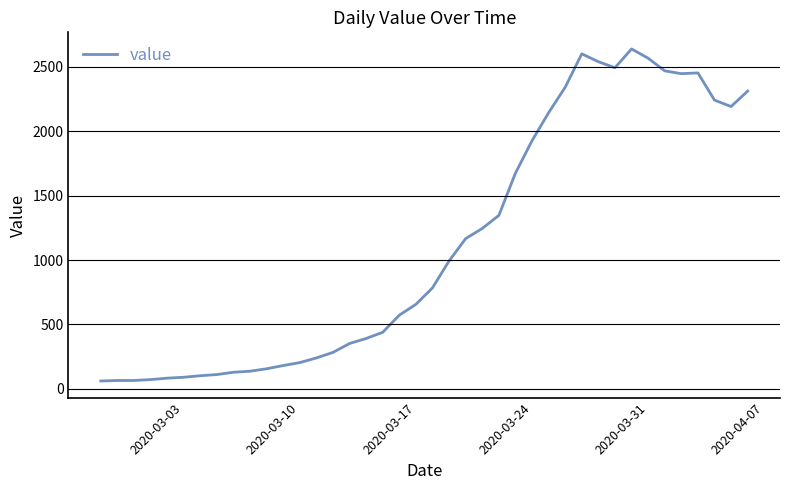

What is the greatest value displayed?

2638